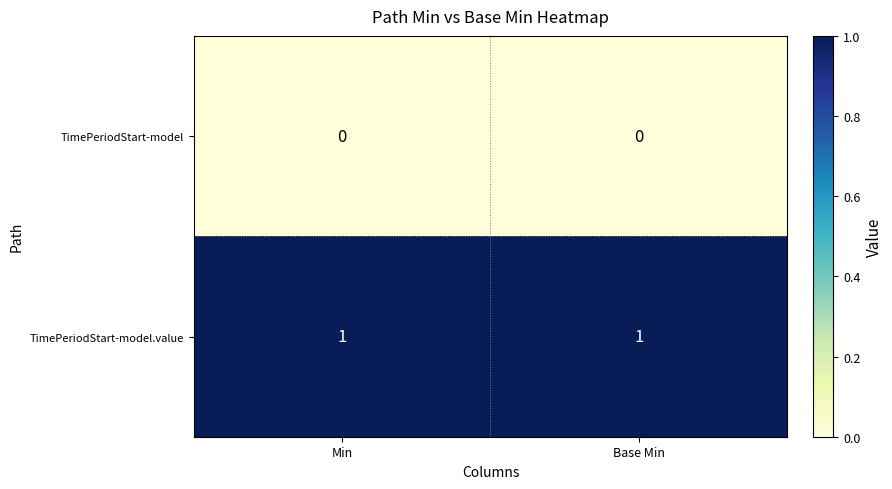

At Min, list the series in order from smallest to largest.

TimePeriodStart-model, TimePeriodStart-model.value